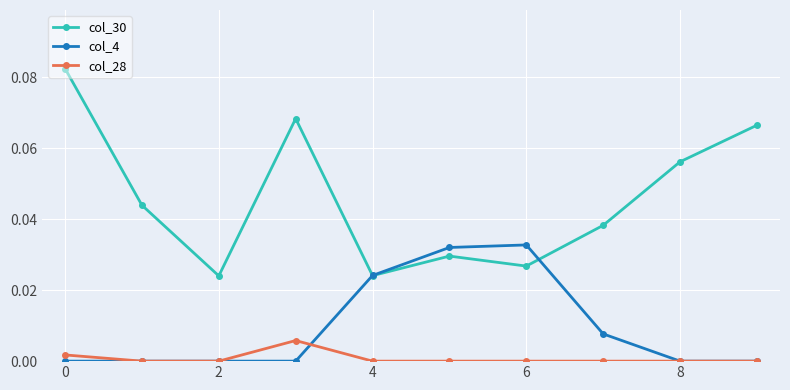

Does the chart display data point markers on the line(s)?

Yes